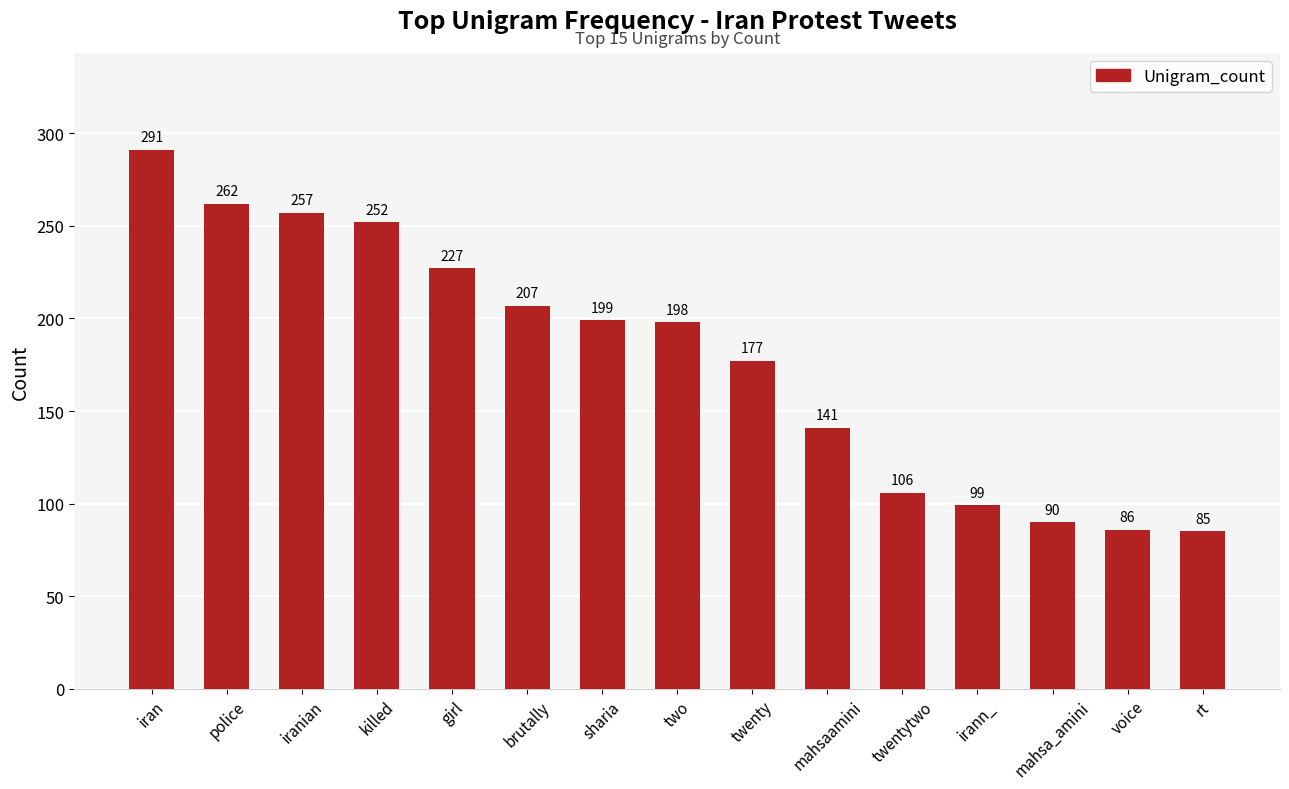

The value at police is 262. True or false?

True